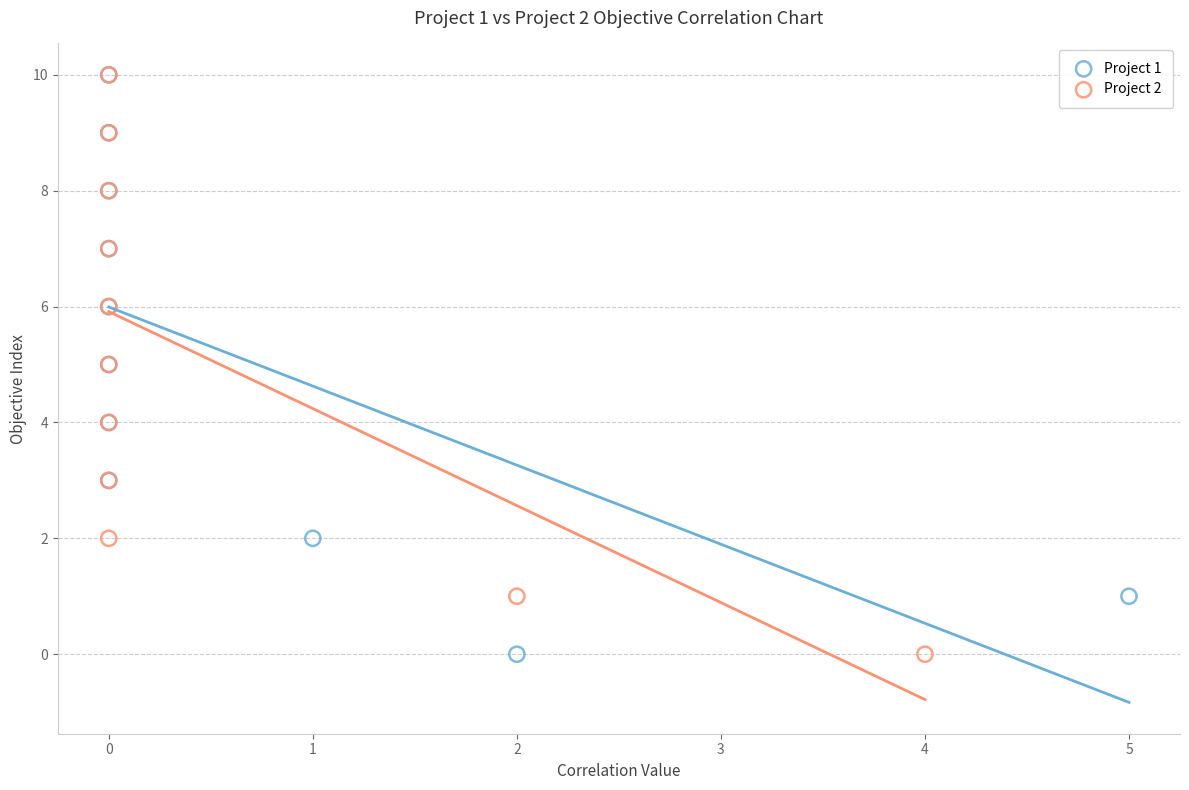

What are all the series names shown in the legend?

Project 1, Project 2